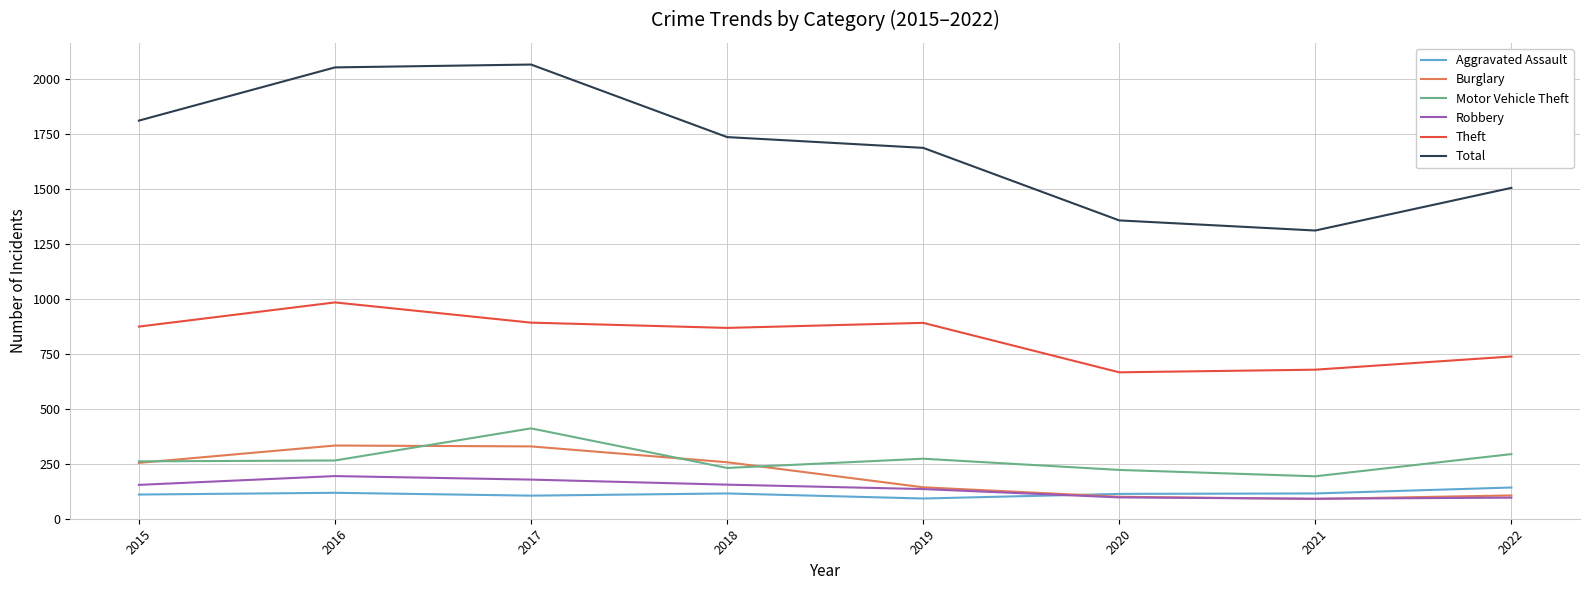

What is the difference between the Total values at 2016 and 2022?

548